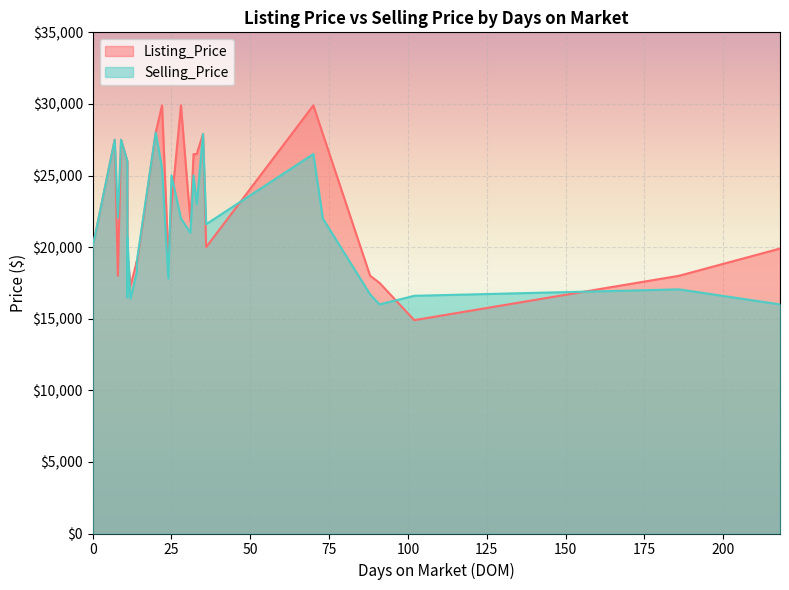

At which label does Listing_Price reach its minimum?

102